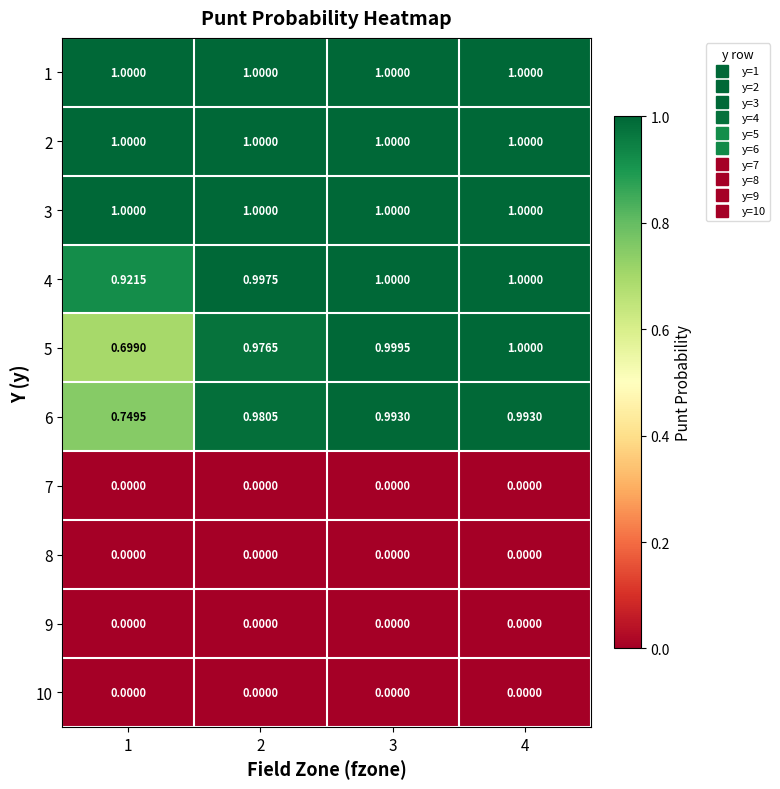

What is the spread (max minus min) of values at 4?

1.0